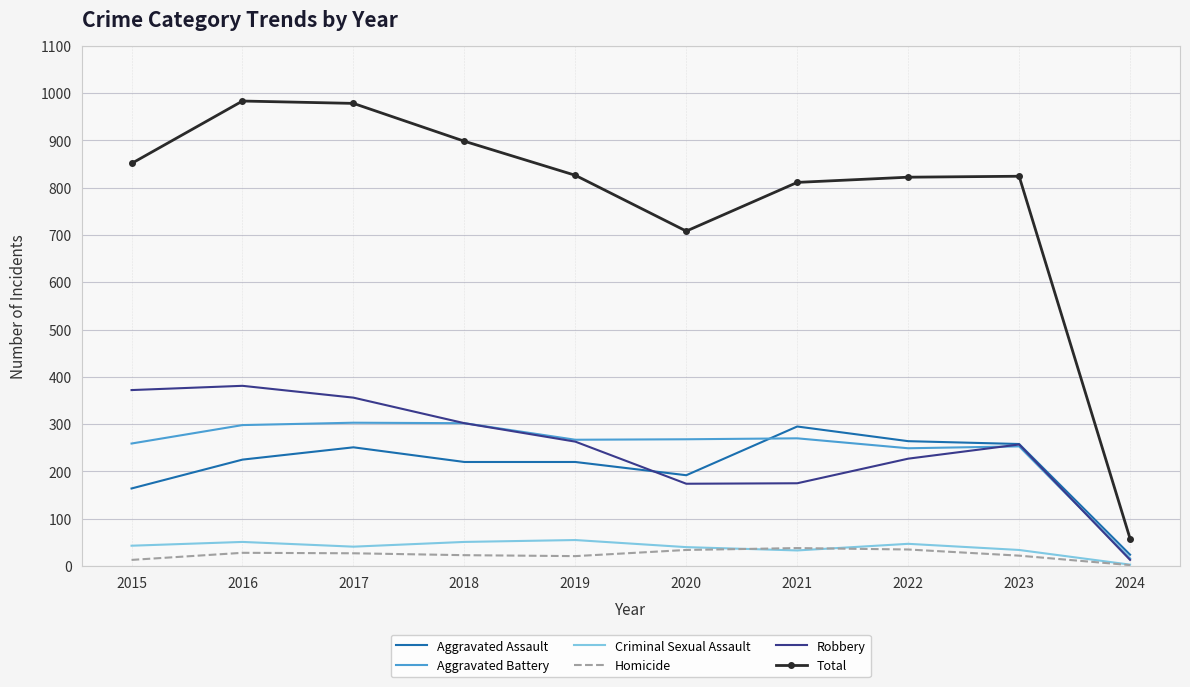

What is the sum of the Homicide values at 2017 and 2018?

50